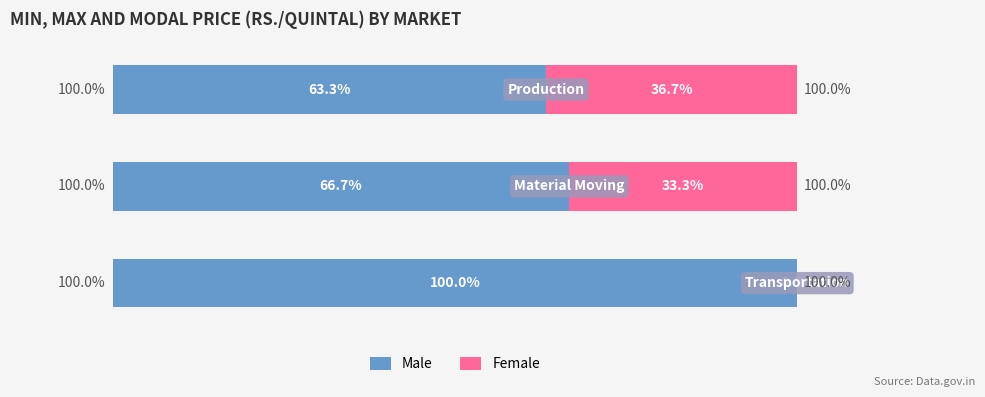

What are all the series names shown in the legend?

Male, Female